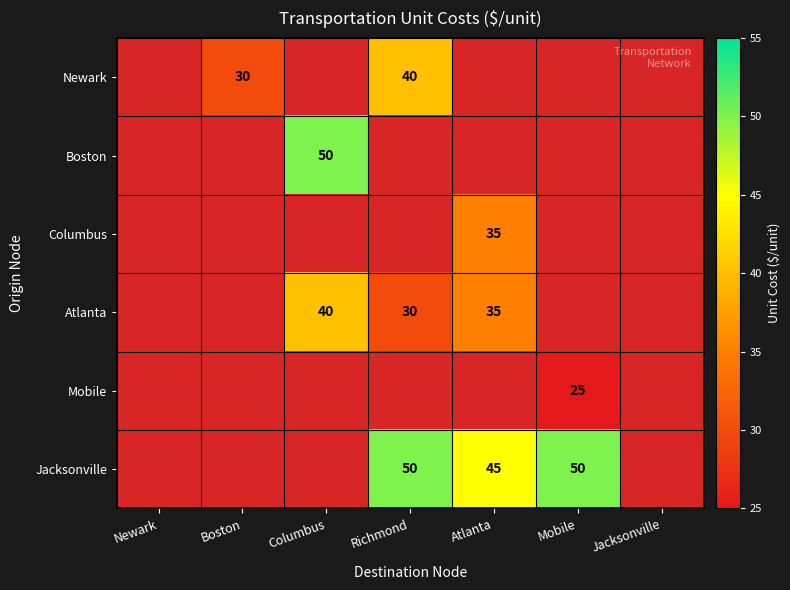

Between Atlanta and Boston, which is larger?

Boston